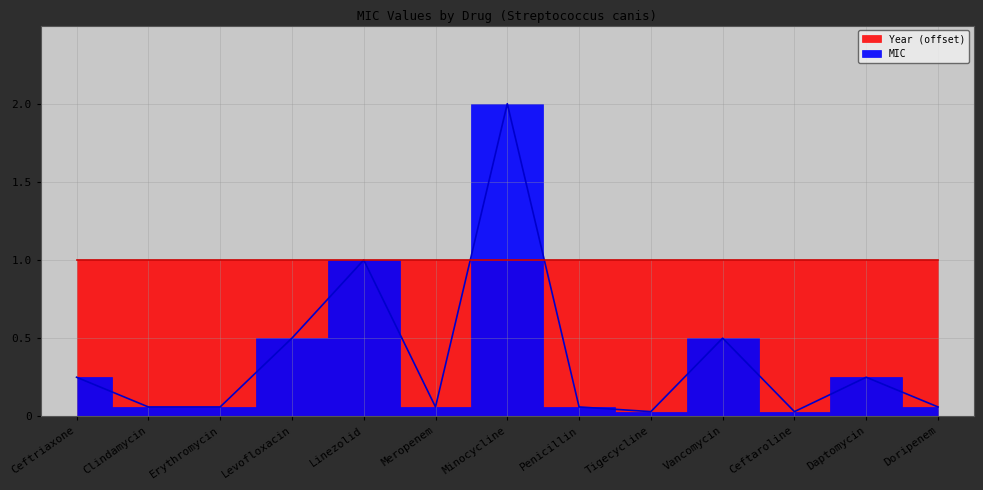

Where is the first local minimum?

Meropenem